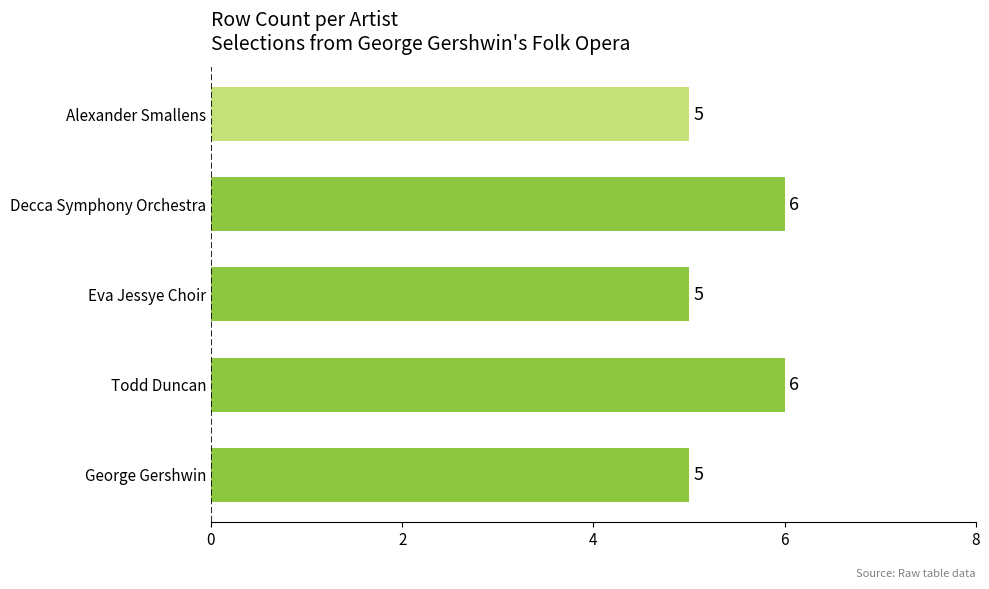

What is the maximum value shown in the chart?

6